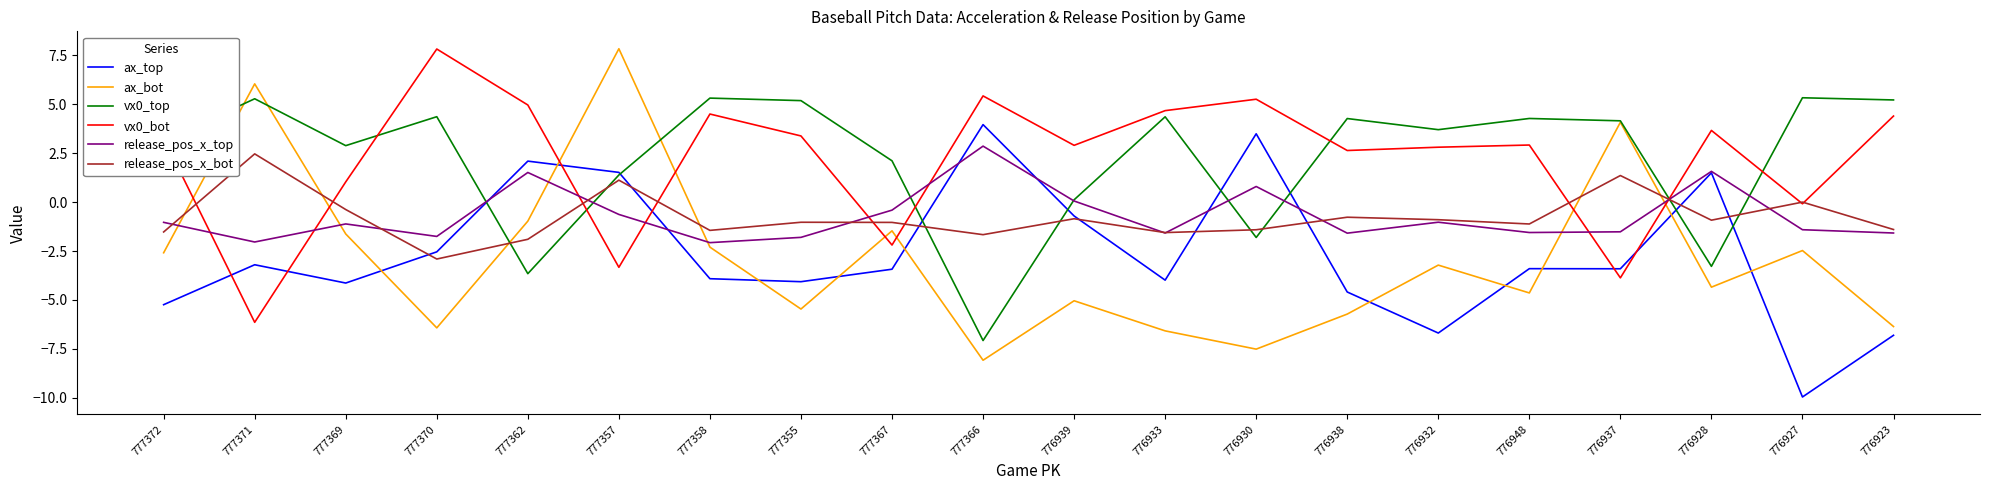

Which series has the widest spread of values?

ax_bot